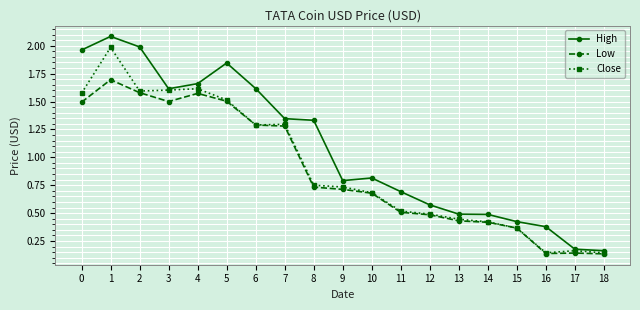

True or false: Close has more than 0 points higher than both neighbors.

True